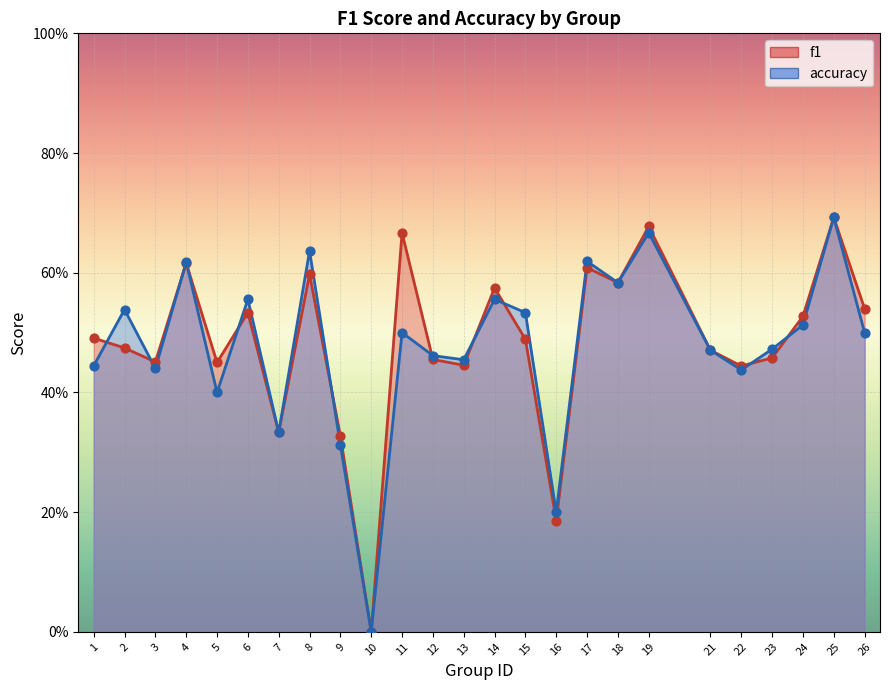

Which series reaches the minimum Y coordinate?

f1